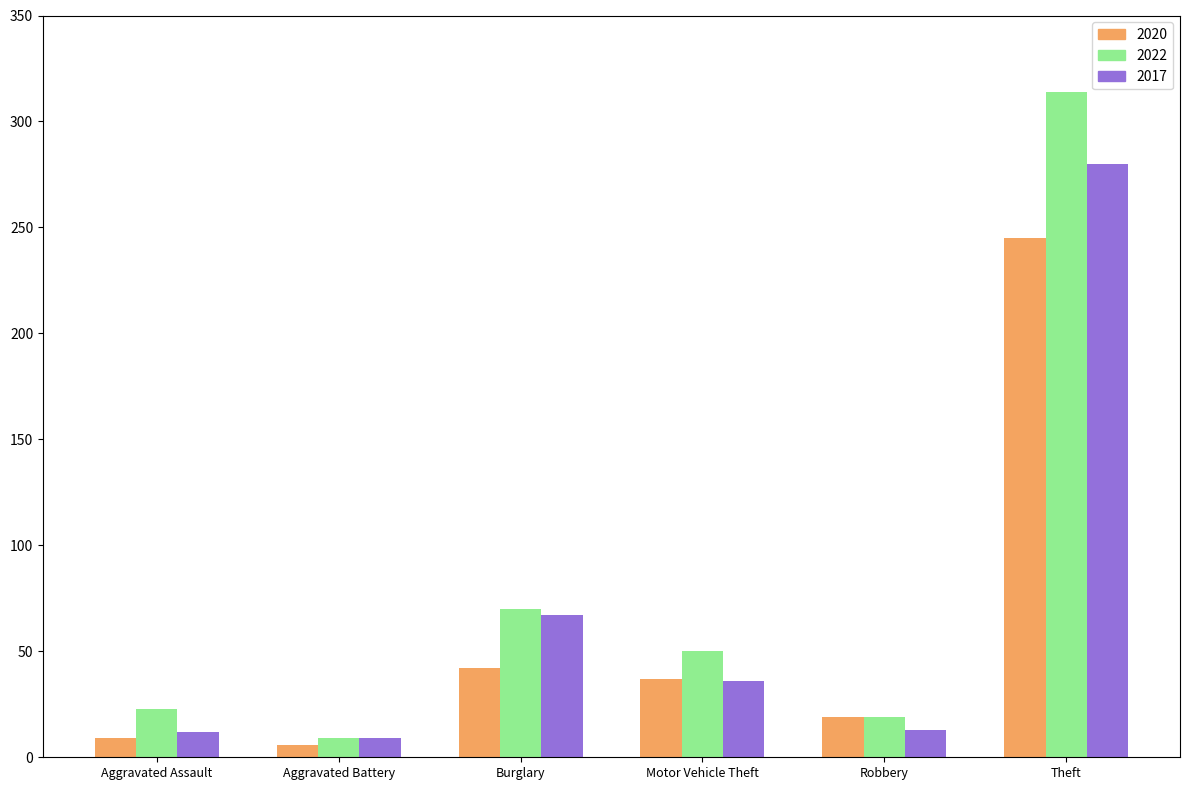

Is it true that 2020 equals 37 at Motor Vehicle Theft?

True